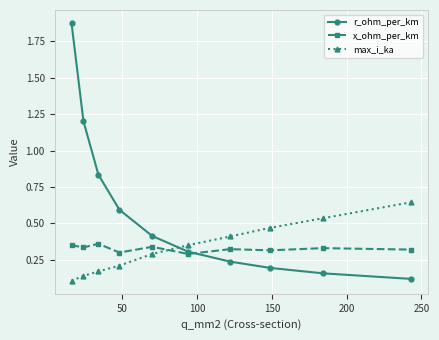

Which series has the widest spread of values?

r_ohm_per_km